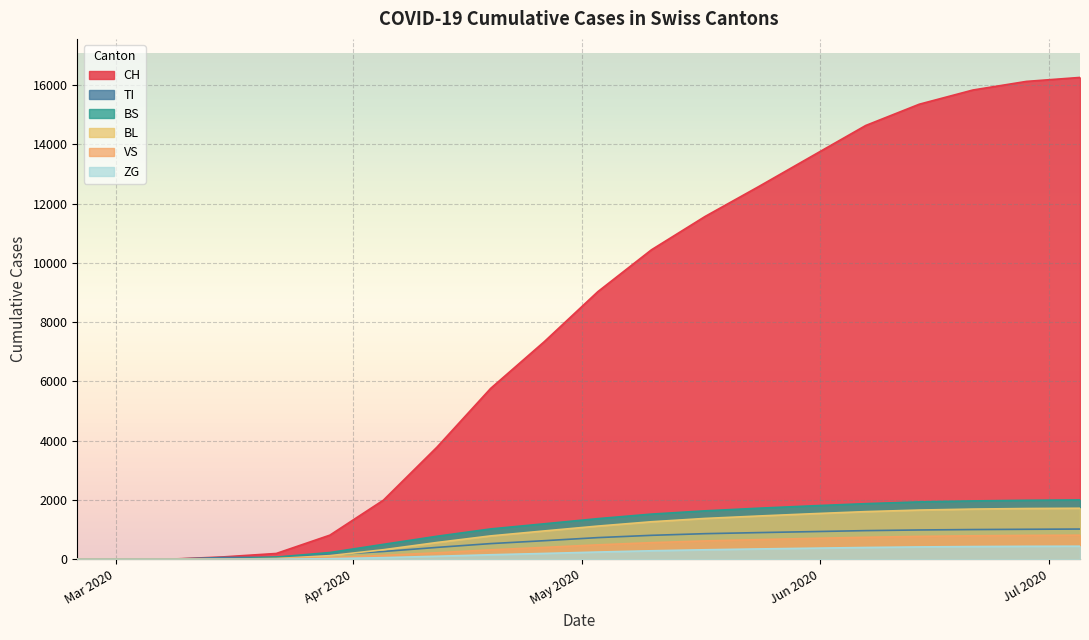

True or false: BS has more than 0 points higher than both neighbors.

False